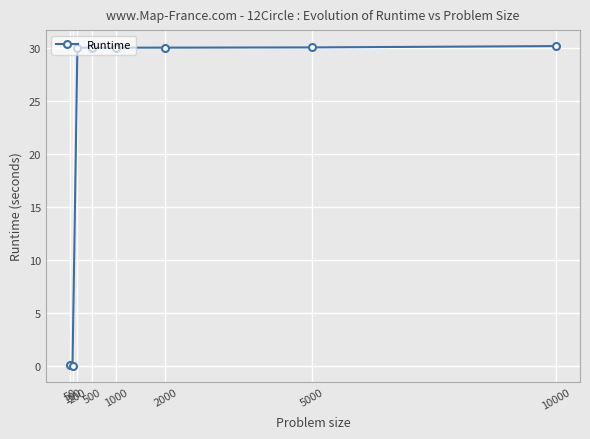

What is the value of the 5th point from the left?

30.0